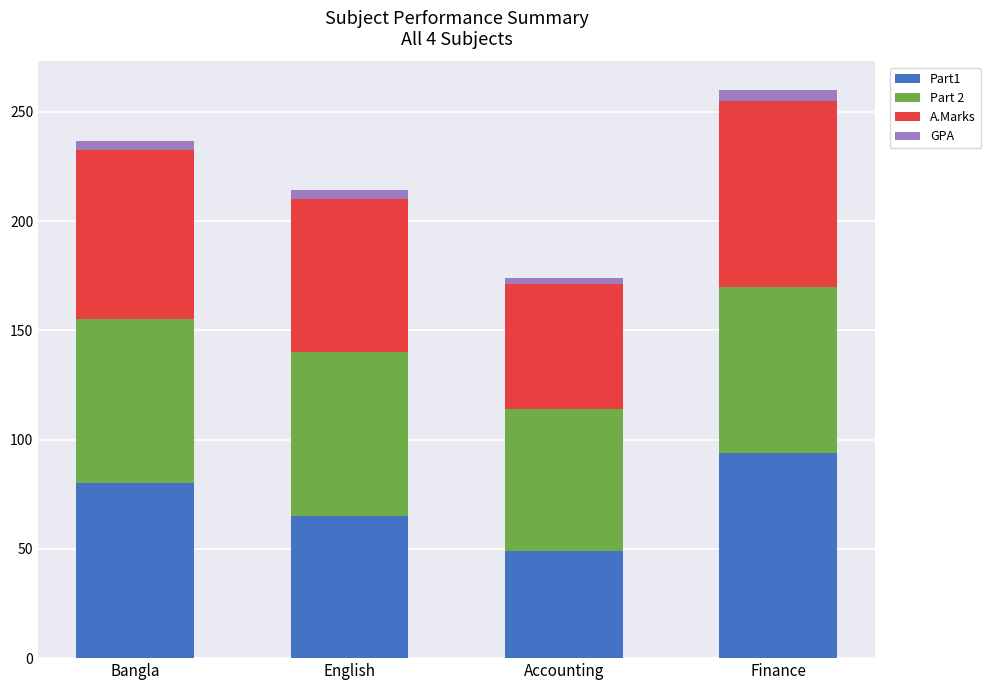

Is it true that Part1 equals 80.0 at Bangla?

True